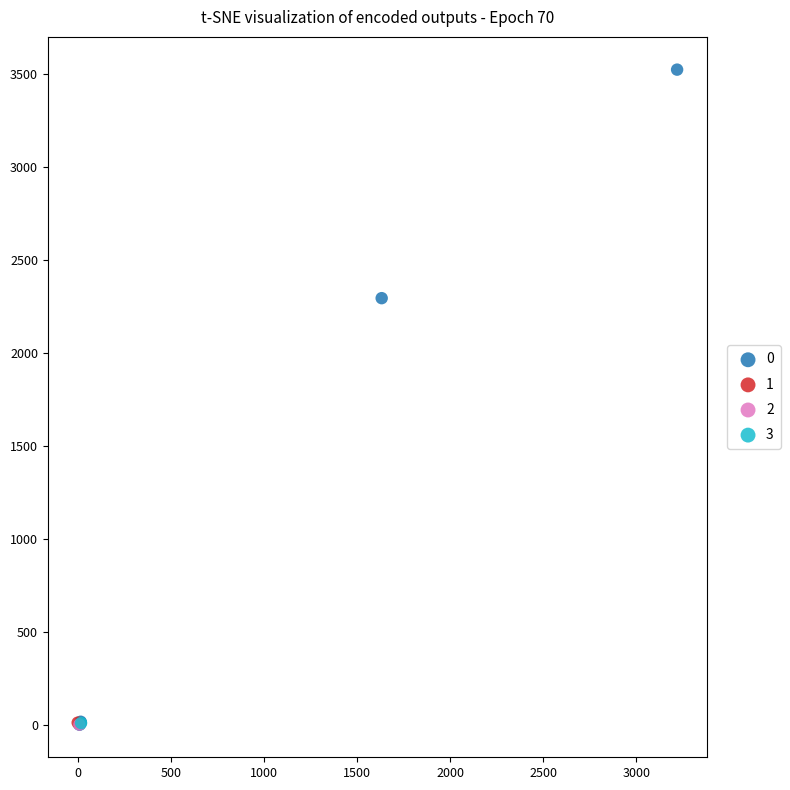

What are all the series names shown in the legend?

0, 1, 2, 3